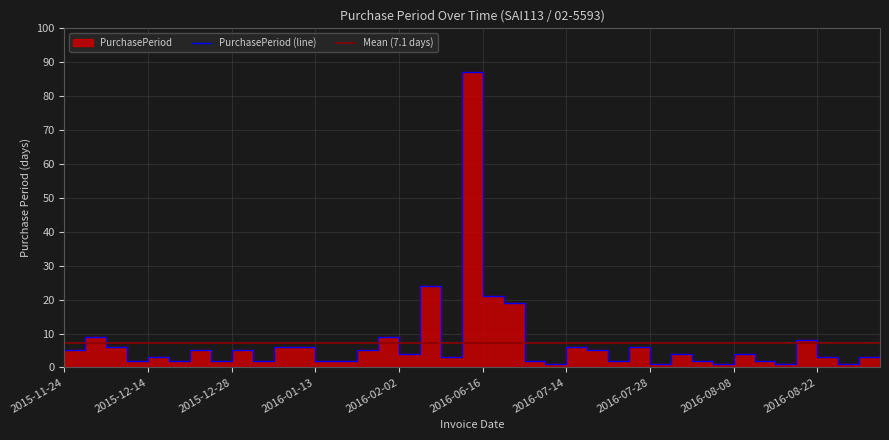

What is the value of the 27th point from the left?

2